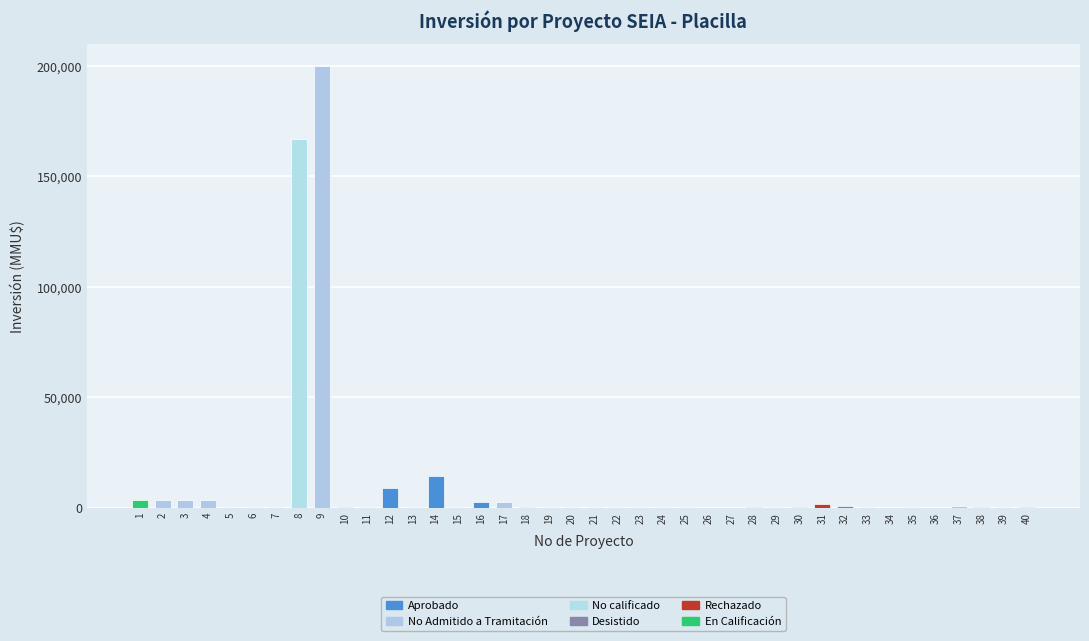

What is the maximum value shown in the chart?

200000